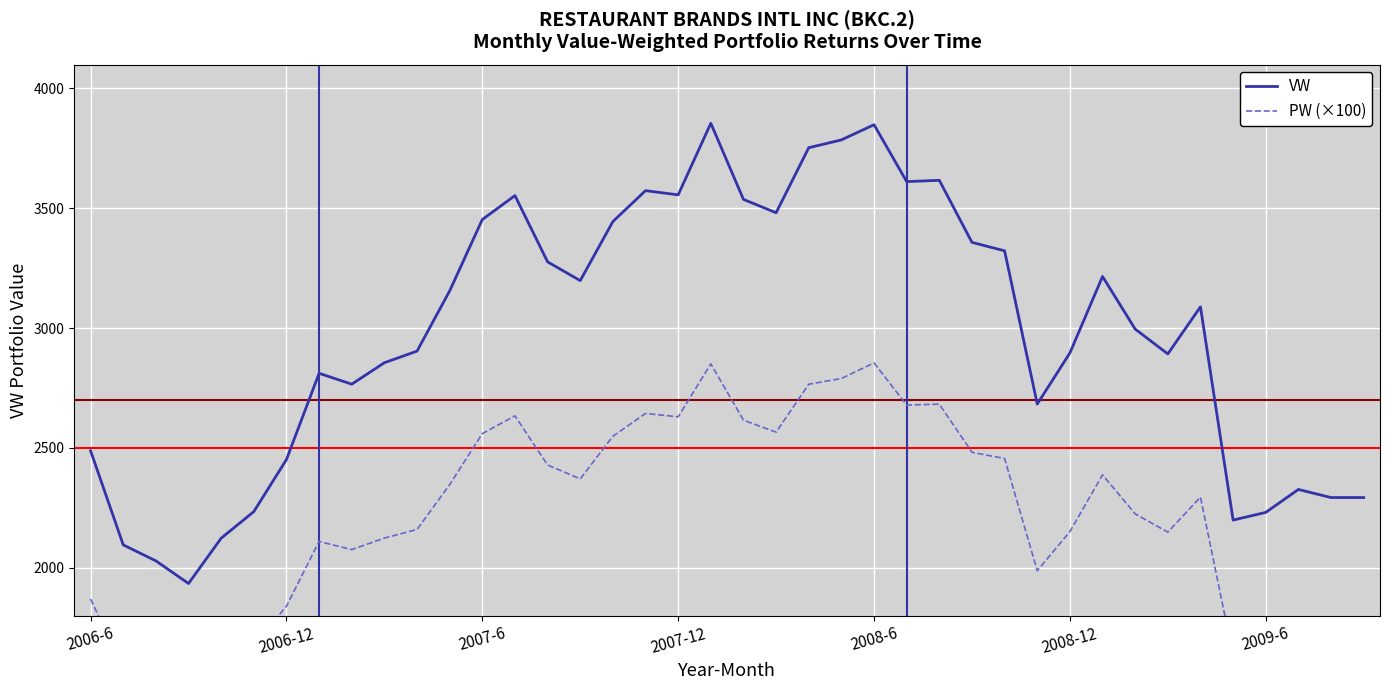

True or false: VW and PW (×100) intersect in this chart.

False